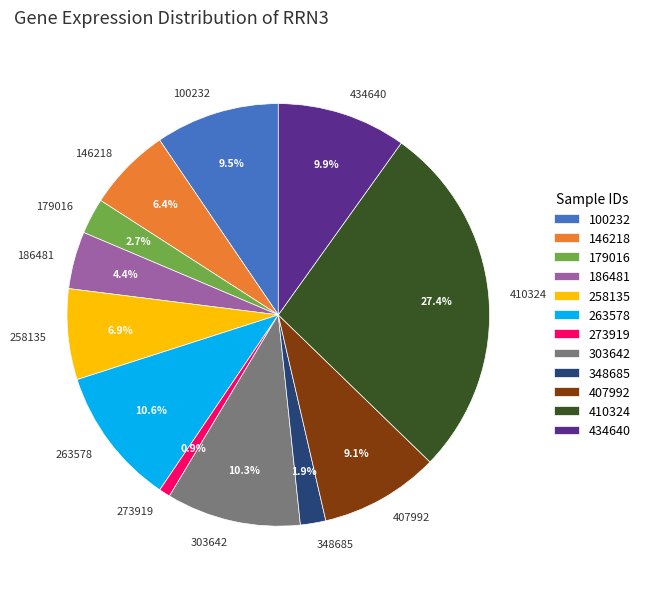

To the nearest percent, what is the average slice percentage?

8%